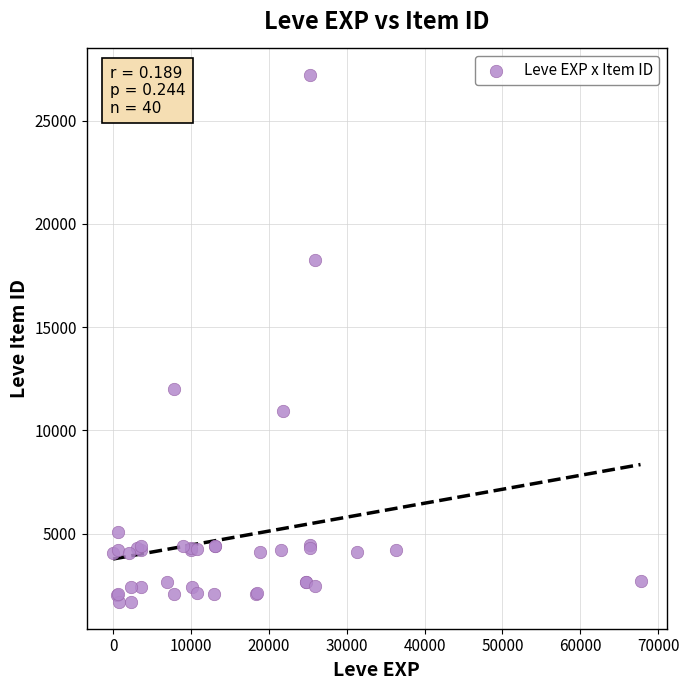

What Y value in the scatter plot is closest to 14448?

12018